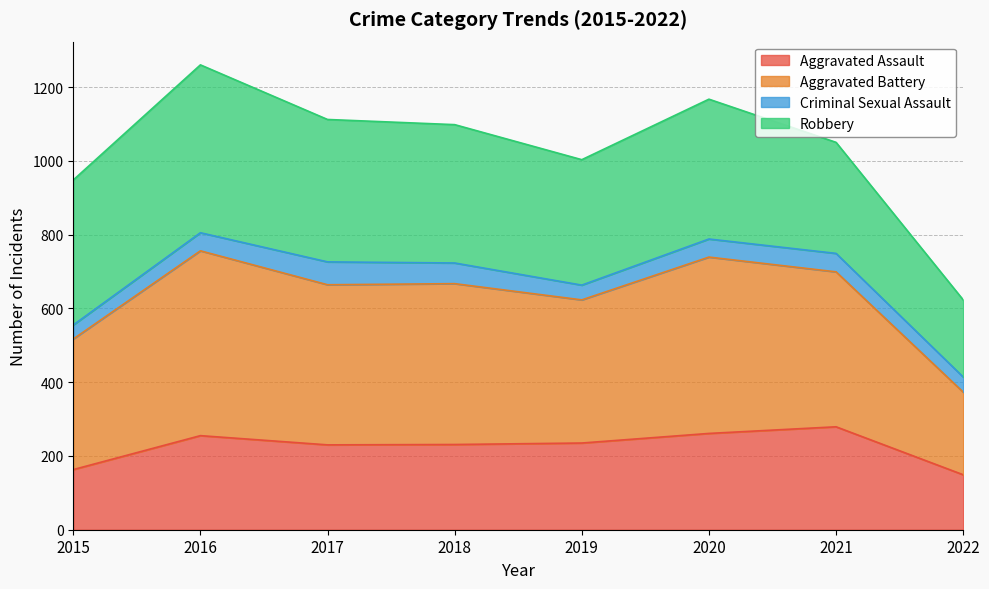

Where is the first local minimum for Aggravated Assault?

2017